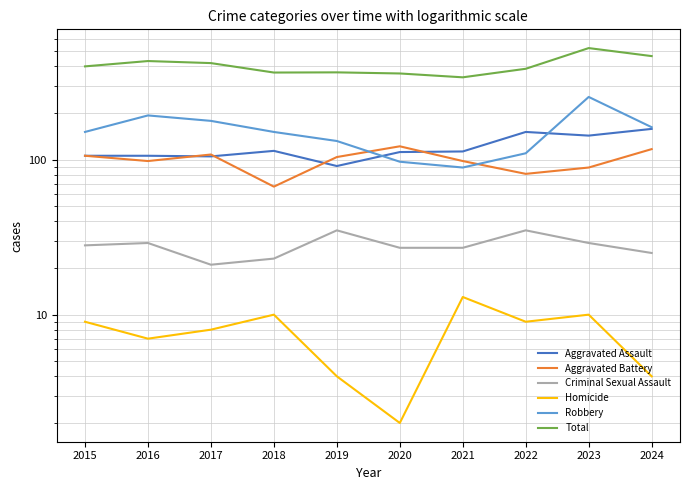

Rank the series at 2023 from lowest to highest value.

Homicide, Criminal Sexual Assault, Aggravated Battery, Aggravated Assault, Robbery, Total